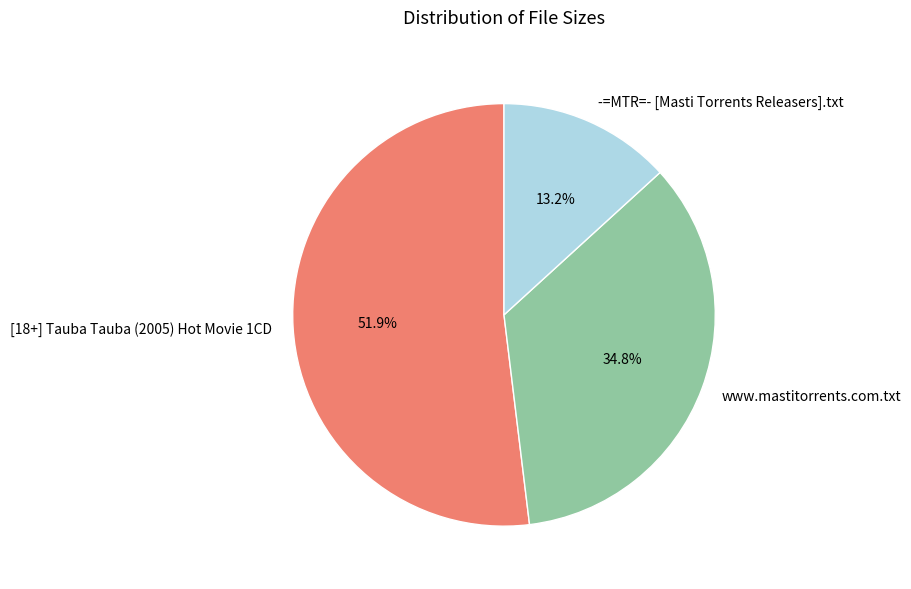

What is the ratio of the value at -=MTR=- [Masti Torrents Releasers].txt to the value at [18+] Tauba Tauba (2005) Hot Movie 1CD?

0.3